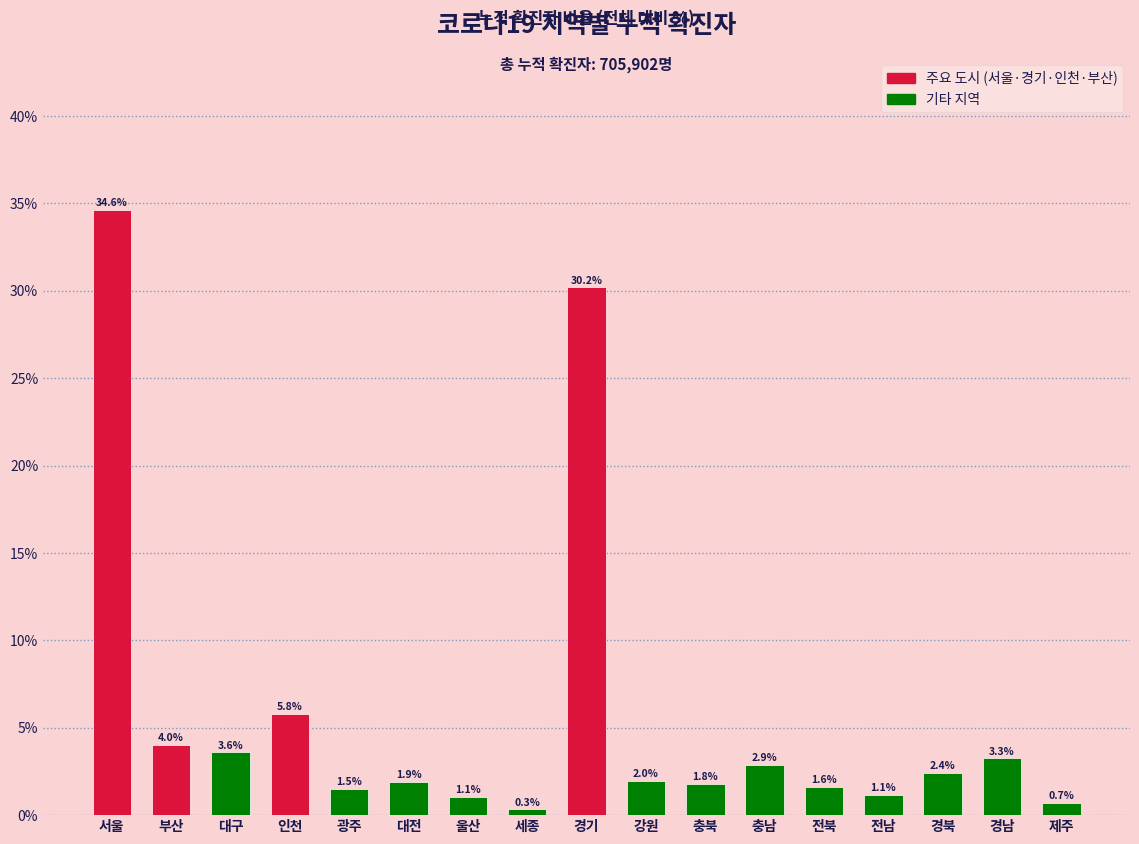

Is it true that the value at 경남 is 3.3?

True